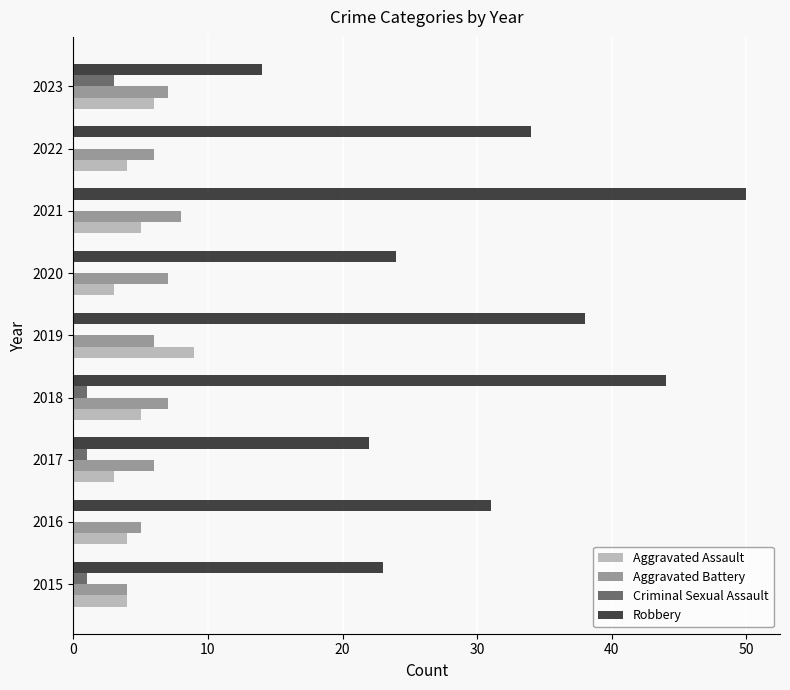

What is the greatest value displayed?

50